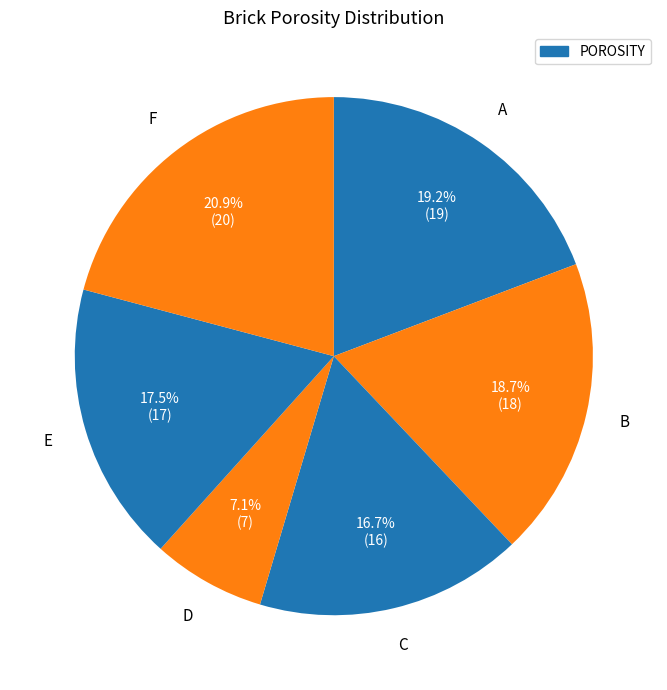

Which slice is the smallest?

D